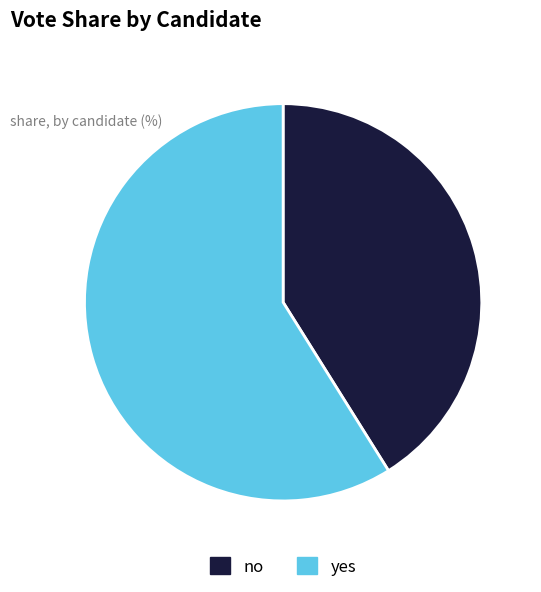

The no slice represents 41% of the pie. True or false?

True